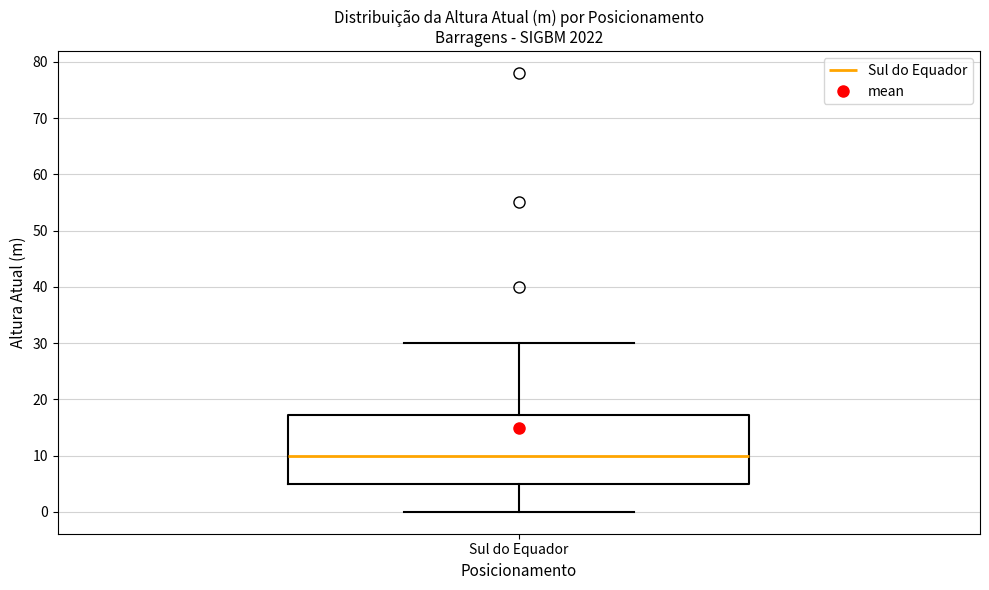

Transcribe this box plot: give where the median line is, the range the box spans, and where the two whiskers end, as read against the y-axis. The values are not printed on the chart, so give them approximately, as read against the axis.

median 10, box 5 to 17, whiskers 0 to 30